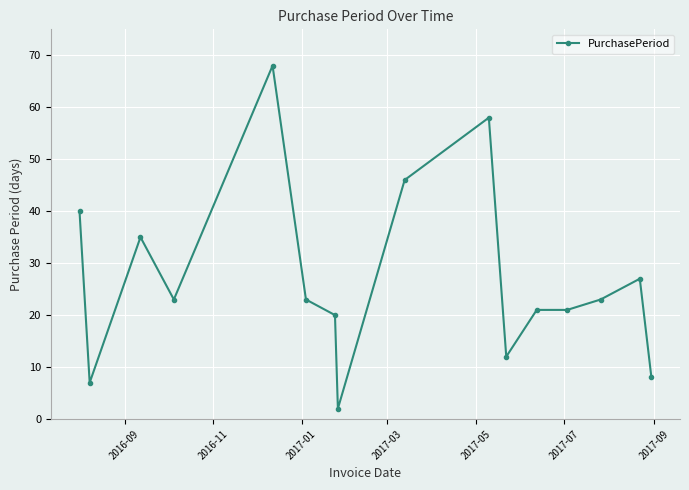

What is the value of the 4th point from the left?

23